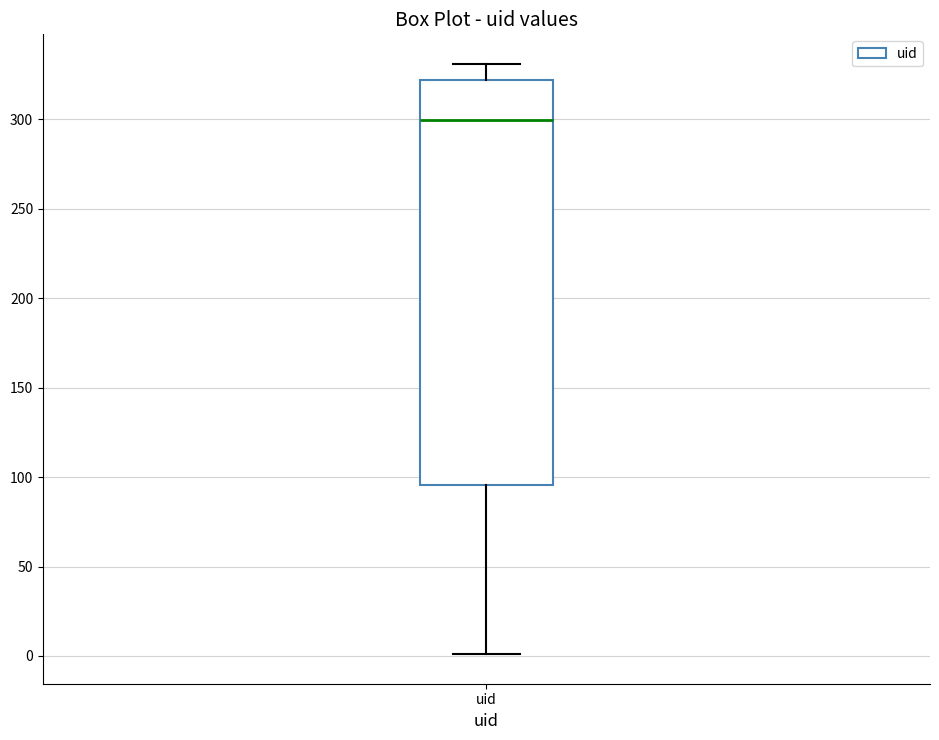

Transcribe this box plot: give where the median line is, the range the box spans, and where the two whiskers end, as read against the y-axis. The values are not printed on the chart, so give them approximately, as read against the axis.

median 300, box 95 to 320, whiskers 0 to 330